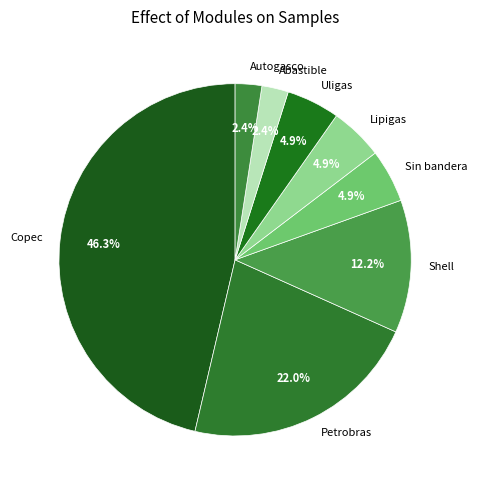

How many slices are in this pie chart?

8